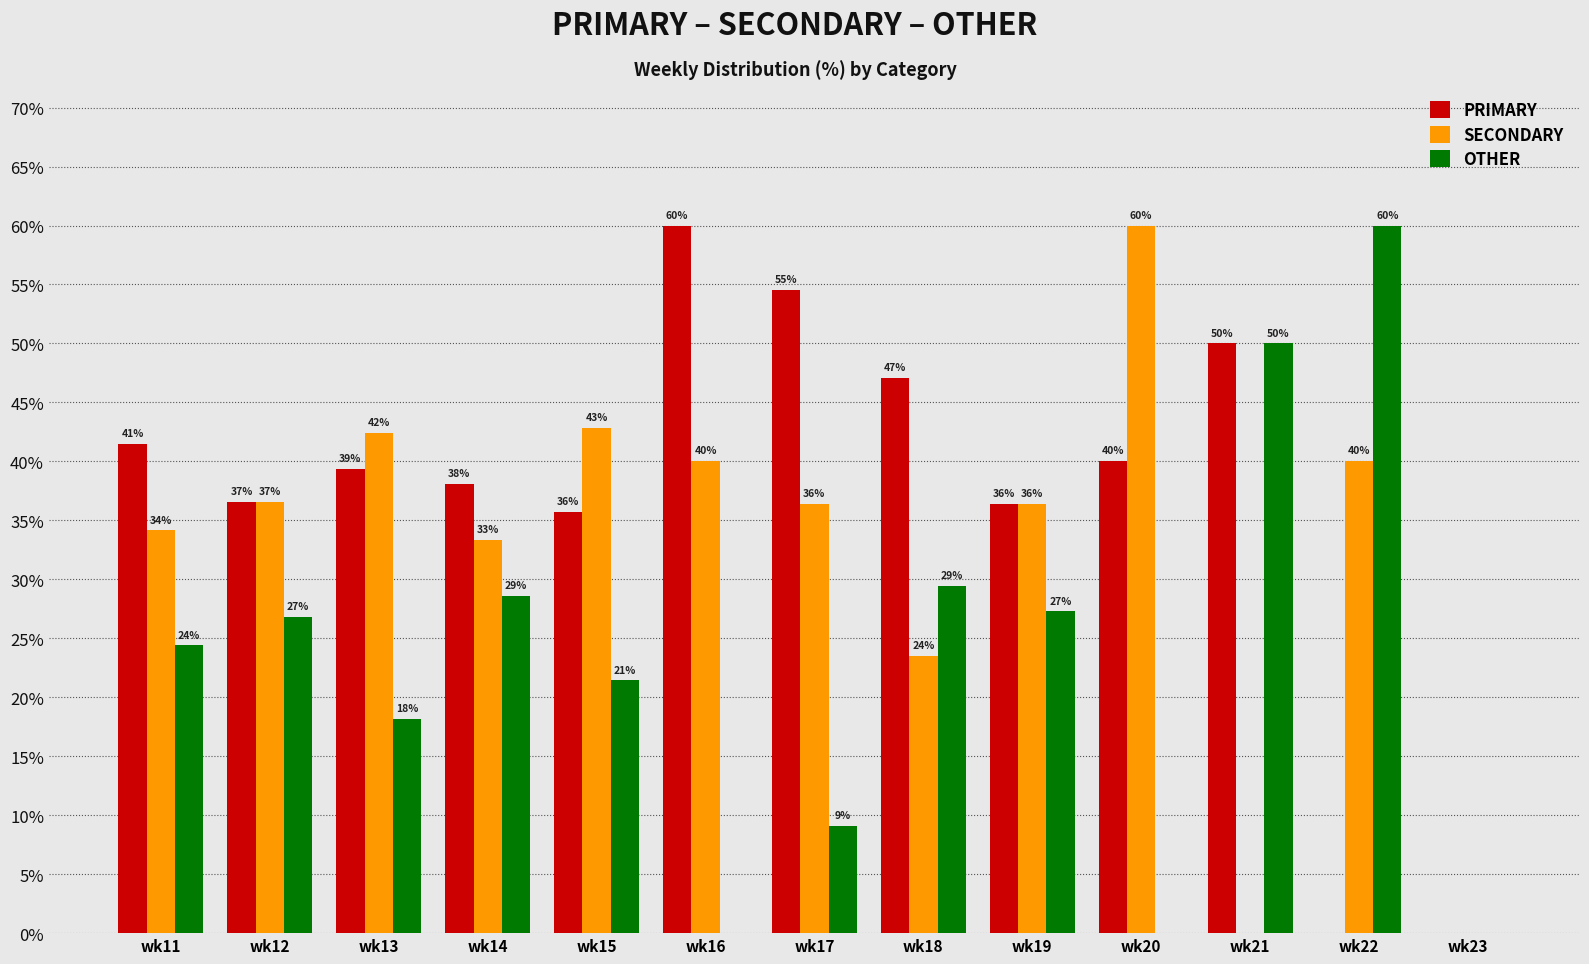

What is the approximate value of OTHER at wk21?

50.0